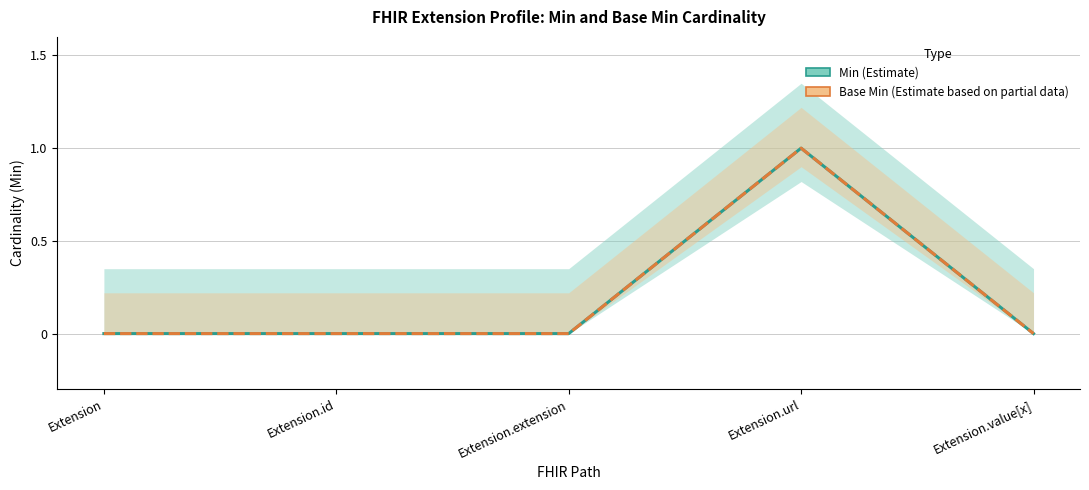

How many distinct data groups are displayed?

2